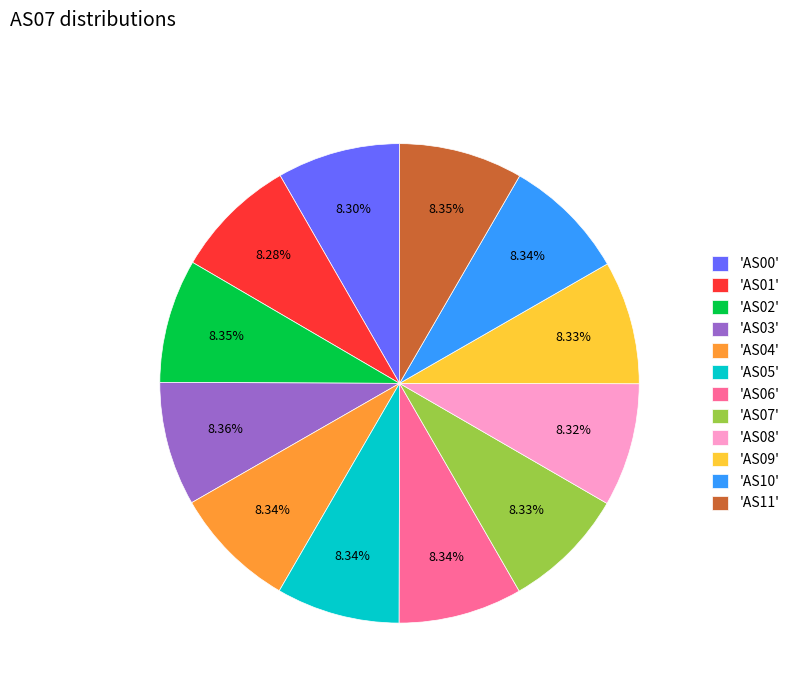

How many segments does this pie chart have?

12